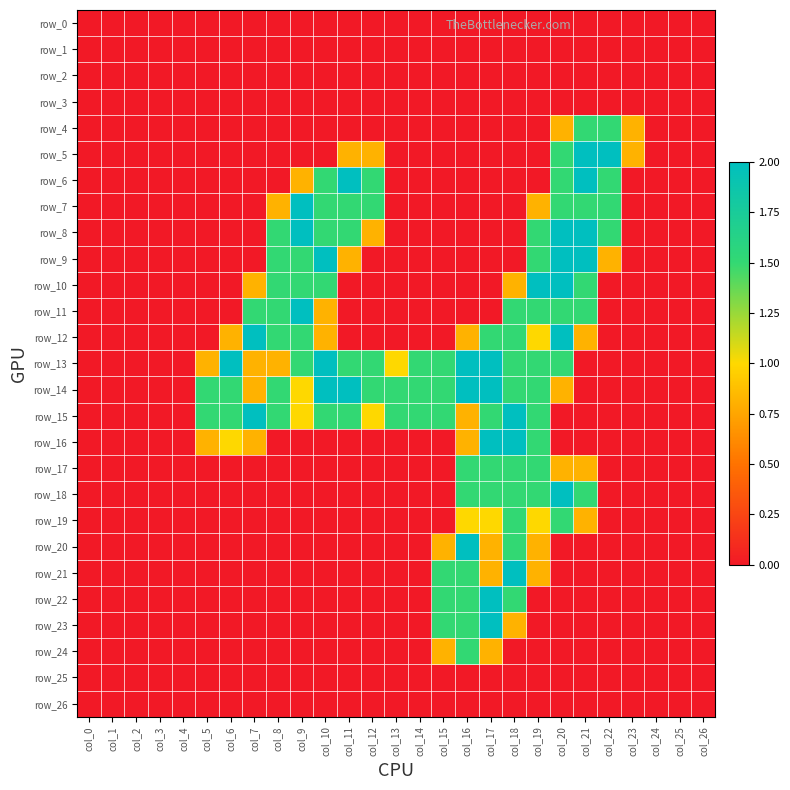

At which category does the chart reach its peak across all series?

col_21